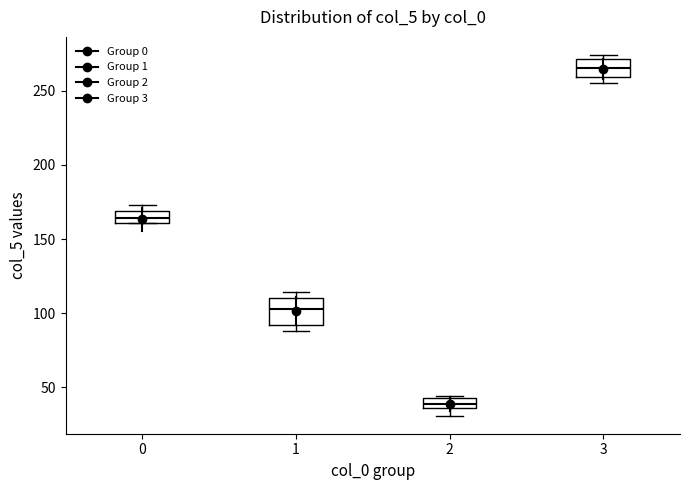

Where is the lower edge of the box at x = 1 on the y-axis? The values are not printed on the chart, so give them approximately, as read against the axis.

90